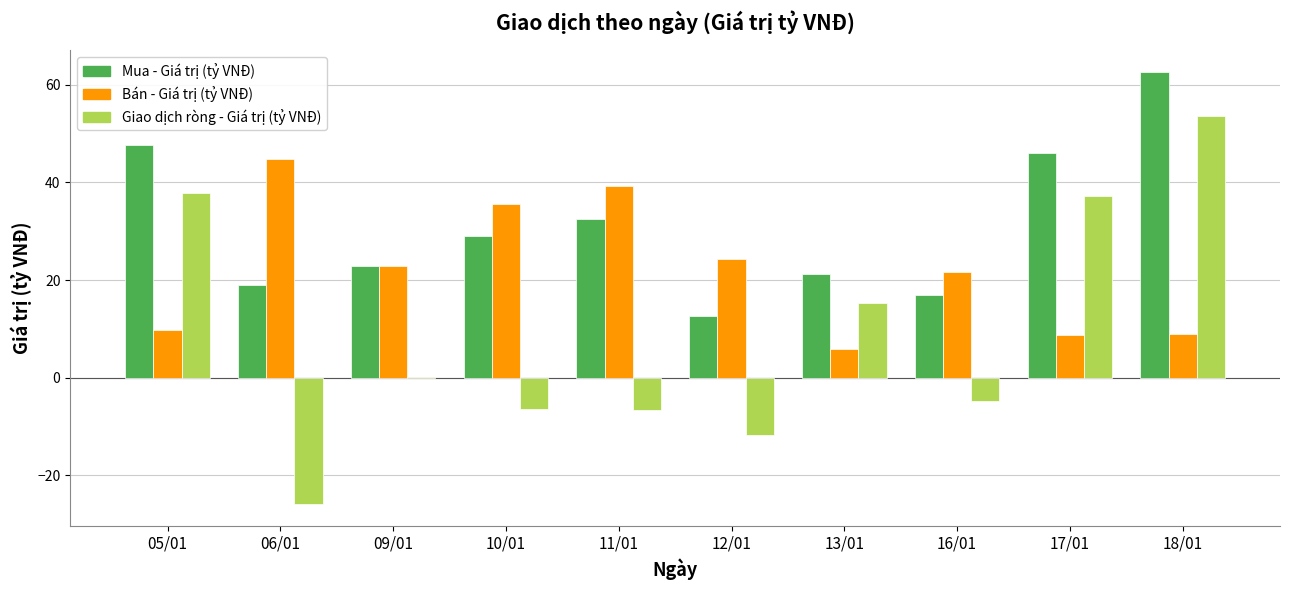

Between 10/01 and 17/01, which series saw the biggest shift?

Giao dịch ròng - Giá trị (tỷ VNĐ)